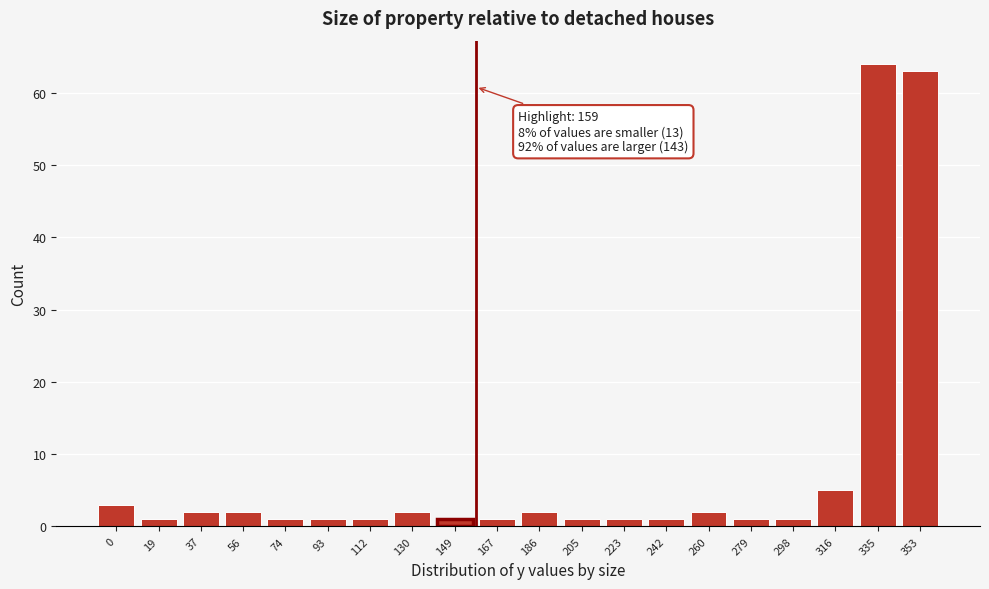

Reading left to right, list all the values displayed in this chart.

3	1	2	2	1	1	1	2	1	1	2	1	1	1	2	1	1	5	64	63